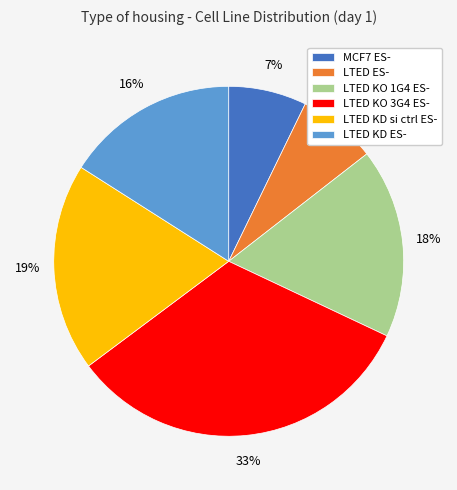

Approximately how many times larger is the value at LTED ES- compared to LTED KO 1G4 ES-?

0.4